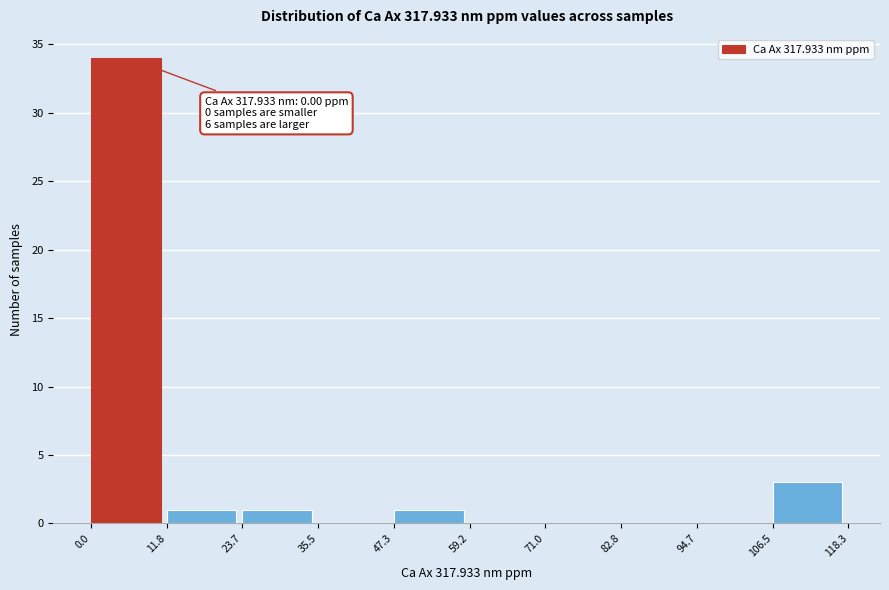

Which range on the x-axis has the tallest bar?

0.0 to 11.8